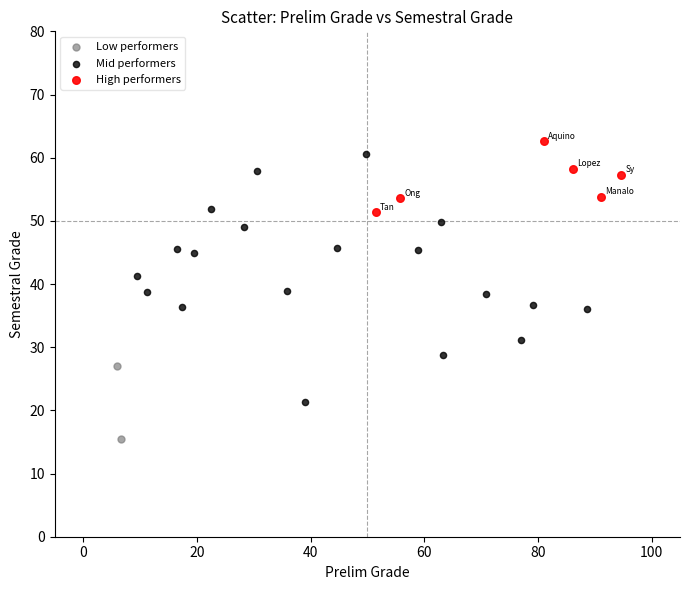

Which series reaches the maximum Y coordinate?

High performers